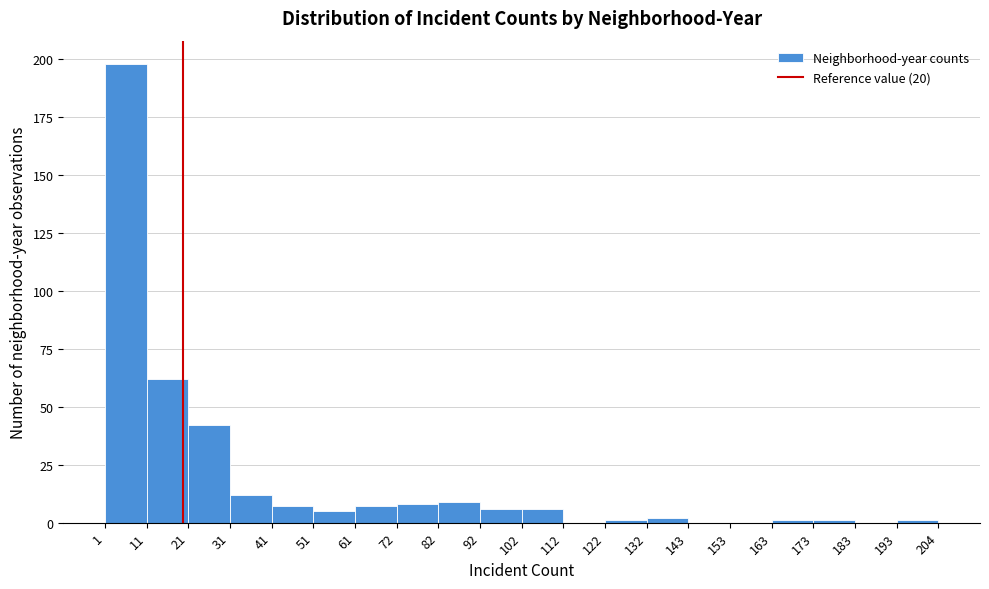

What is the height of the bar covering 102 to 112 on the x-axis? The values are not printed on the chart, so give them approximately, as read against the axis.

5